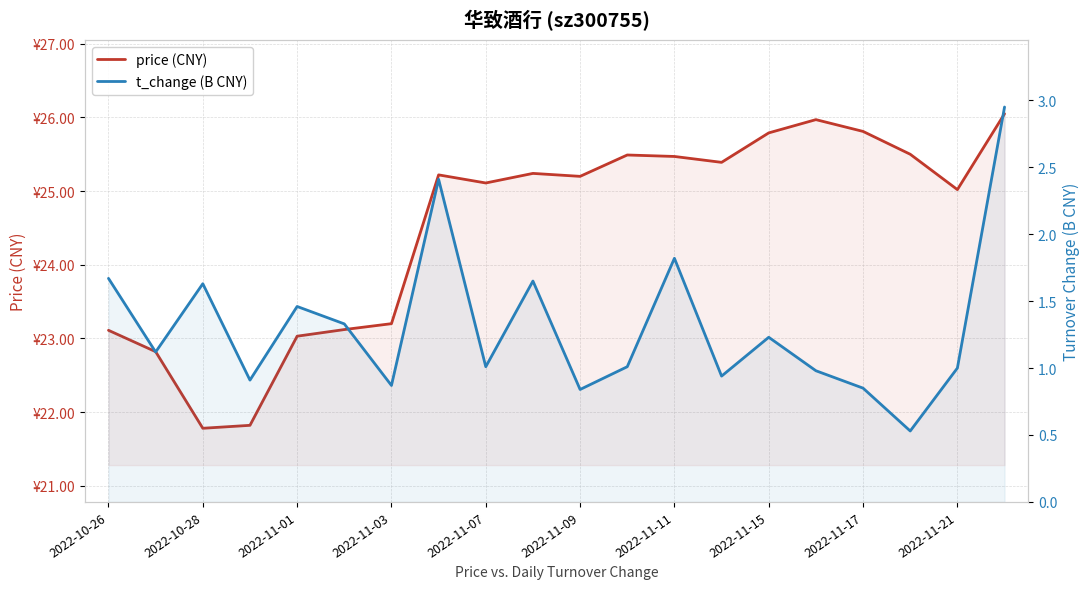

Does the chart display data point markers on the line(s)?

No